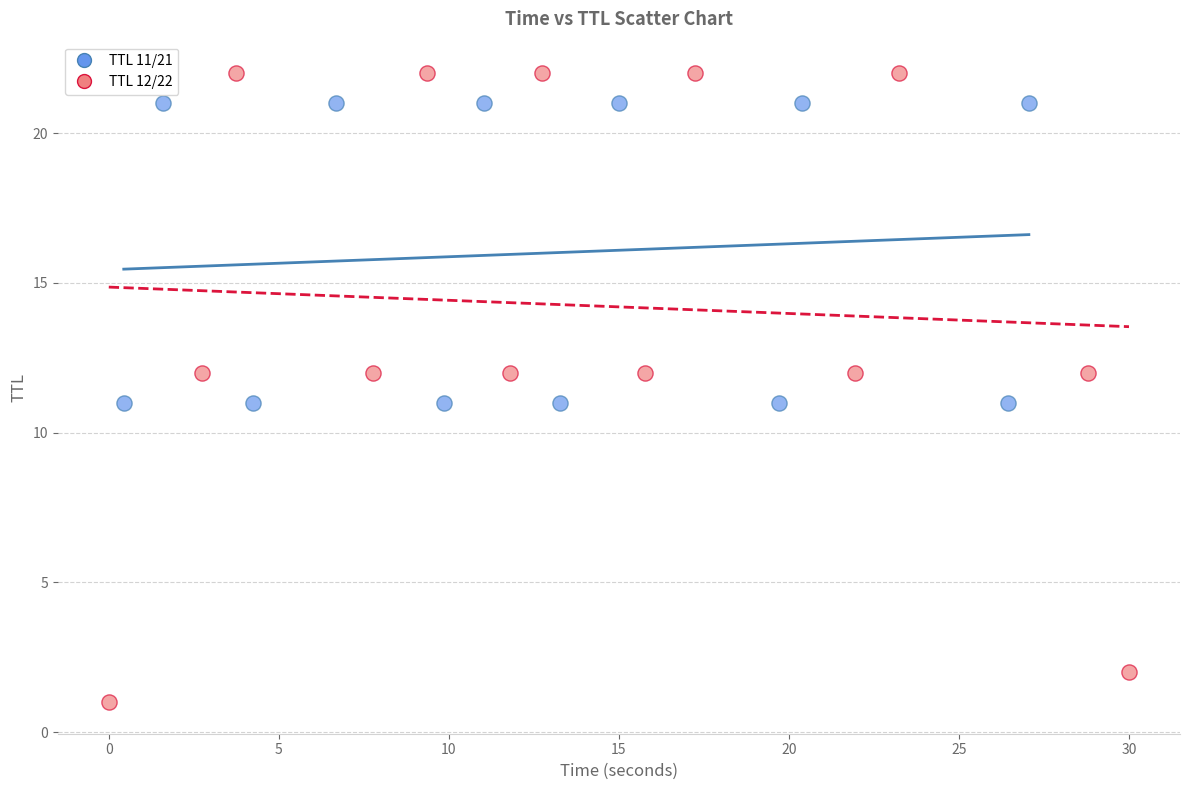

Which series contains the highest Y value?

TTL 12/22